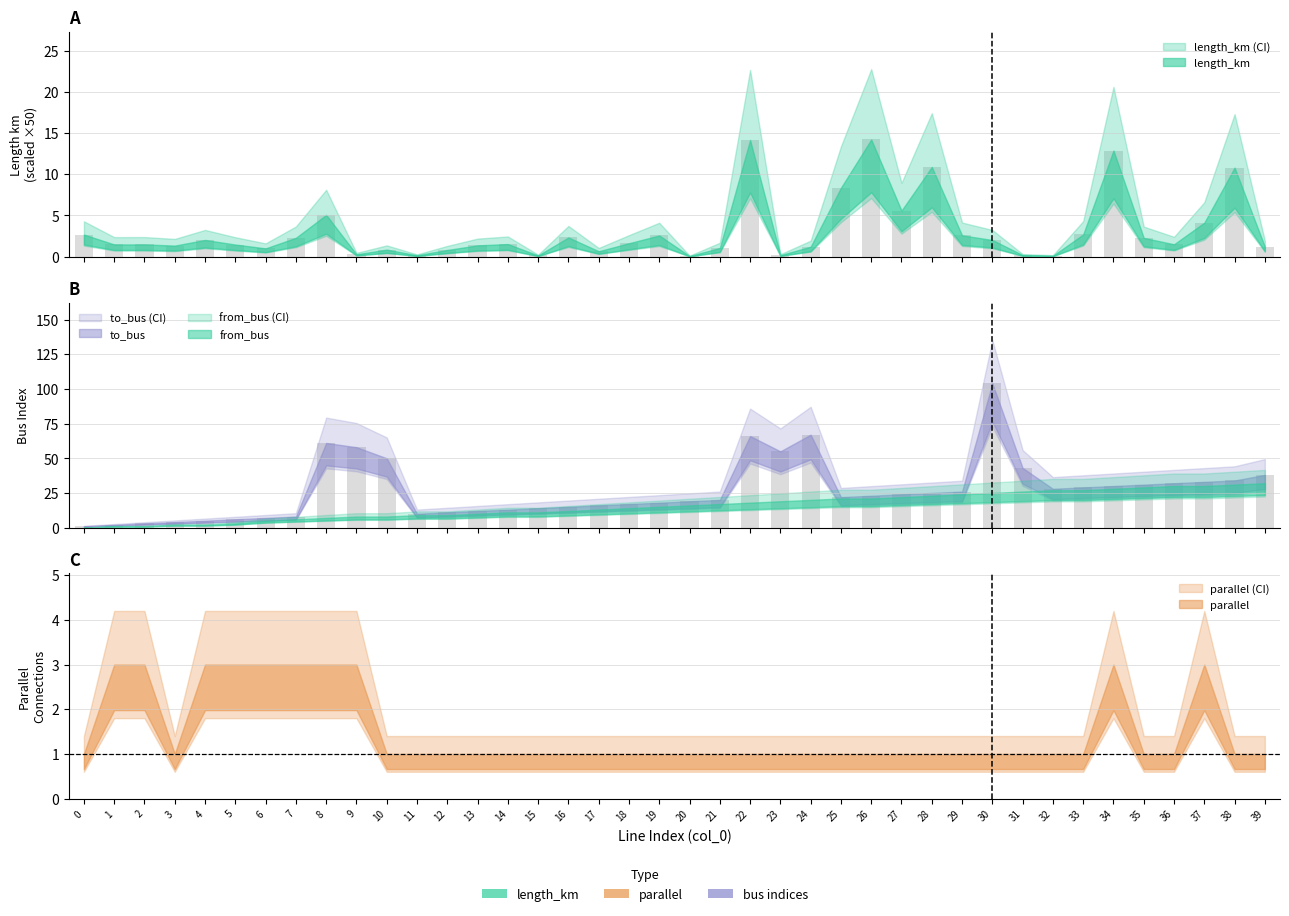

How many categories are shown in the chart?

40